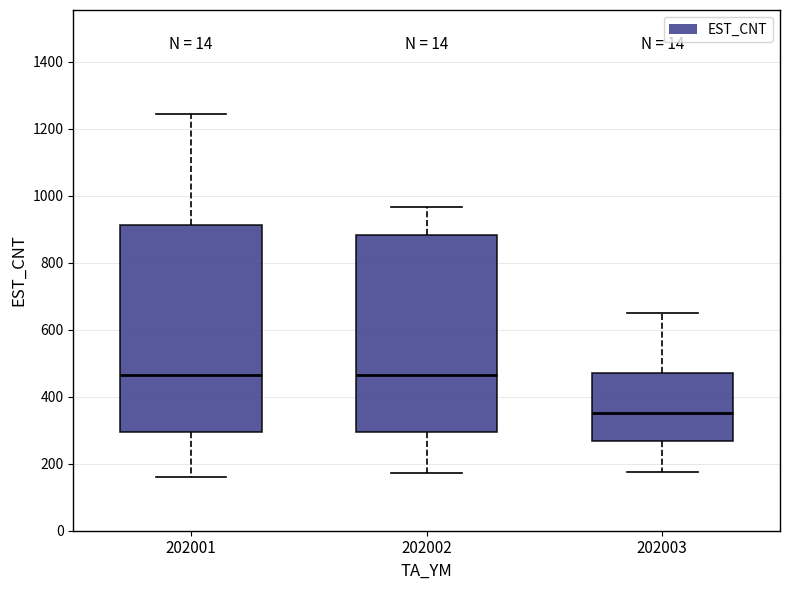

Reading left to right, read every box against the y-axis: the position of its median line, the range the box covers, and the ends of its whiskers. The values are not printed on the chart, so give them approximately, as read against the axis.

202001: median 460, box 300 to 920, whiskers 160 to 1240
202002: median 460, box 300 to 880, whiskers 180 to 960
202003: median 360, box 260 to 480, whiskers 180 to 660